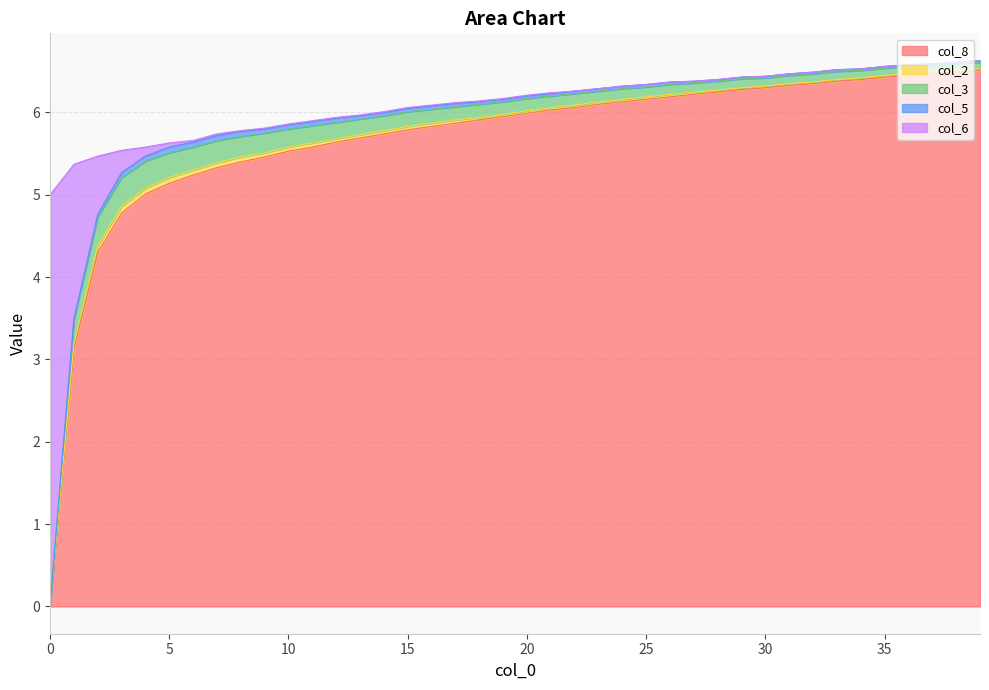

Reading left to right, what are all the values shown in this chart?

col_8: 0.0	3.1	4.3	4.8	5.0	5.1	5.2	5.3	5.4	5.5	5.5	5.6	5.6	5.7	5.7	5.8	5.8	5.9	5.9	6.0	6.0	6.0	6.1	6.1	6.1	6.2	6.2	6.2	6.2	6.3	6.3	6.3	6.3	6.4	6.4	6.4	6.5	6.5	6.5	6.5
col_2: 0.0	0.1	0.1	0.1	0.1	0.1	0.1	0.1	0.1	0.1	0.1	0.1	0.0	0.0	0.0	0.0	0.0	0.0	0.0	0.0	0.0	0.0	0.0	0.0	0.0	0.0	0.0	0.0	0.0	0.0	0.0	0.0	0.0	0.0	0.0	0.0	0.0	0.0	0.0	0.0
col_3: 0.0	0.3	0.3	0.3	0.3	0.3	0.3	0.3	0.2	0.2	0.2	0.2	0.2	0.2	0.2	0.2	0.2	0.2	0.2	0.1	0.1	0.1	0.1	0.1	0.1	0.1	0.1	0.1	0.1	0.1	0.1	0.1	0.1	0.1	0.1	0.1	0.1	0.1	0.1	0.1
col_5: 0.0	0.0	0.0	0.1	0.1	0.1	0.1	0.1	0.1	0.1	0.1	0.1	0.1	0.0	0.0	0.0	0.0	0.0	0.0	0.0	0.0	0.0	0.0	0.0	0.0	0.0	0.0	0.0	0.0	0.0	0.0	0.0	0.0	0.0	0.0	0.0	0.0	0.0	0.0	0.0
col_6: 5.0	1.9	0.7	0.3	0.1	0.1	0.0	0.0	0.0	0.0	0.0	0.0	0.0	0.0	0.0	0.0	0.0	0.0	0.0	0.0	0.0	0.0	0.0	0.0	0.0	0.0	0.0	0.0	0.0	0.0	0.0	0.0	0.0	0.0	0.0	0.0	0.0	0.0	0.0	0.0